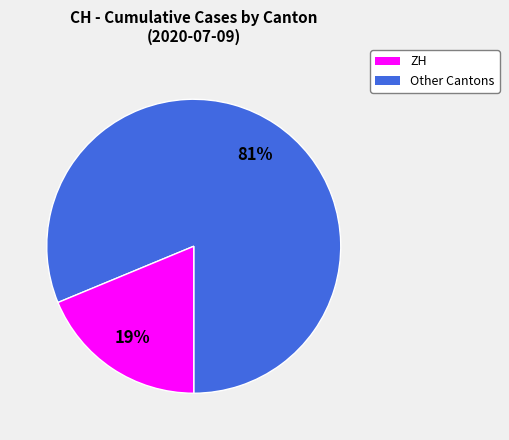

To the nearest percent, what is the average slice percentage?

50%